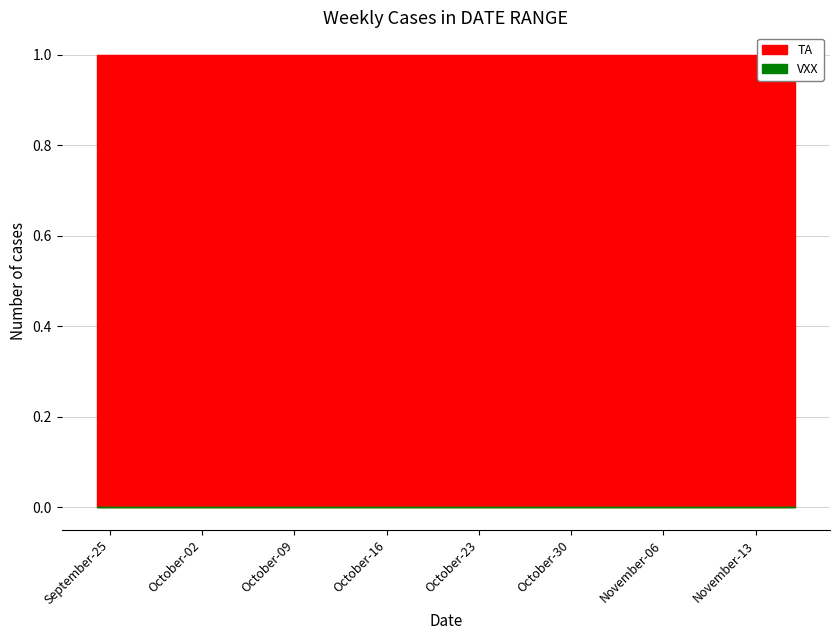

The value of TA at 2018-10-04 is 1. True or false?

True